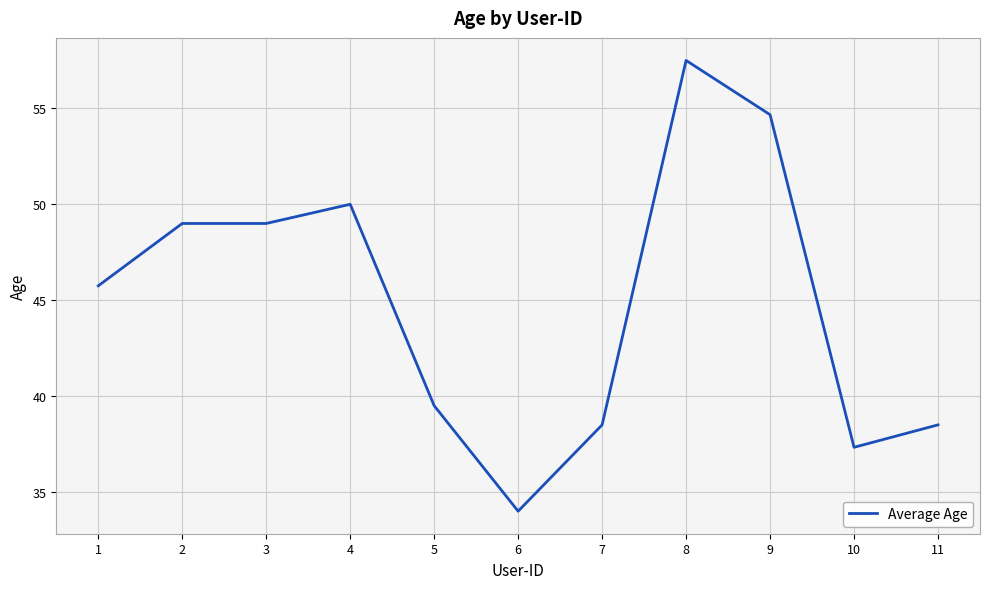

Reading left to right, extract all data points from this chart.

1=45.8	2=49.0	3=49.0	4=50.0	5=39.5	6=34.0	7=38.5	8=57.5	9=54.7	10=37.3	11=38.5